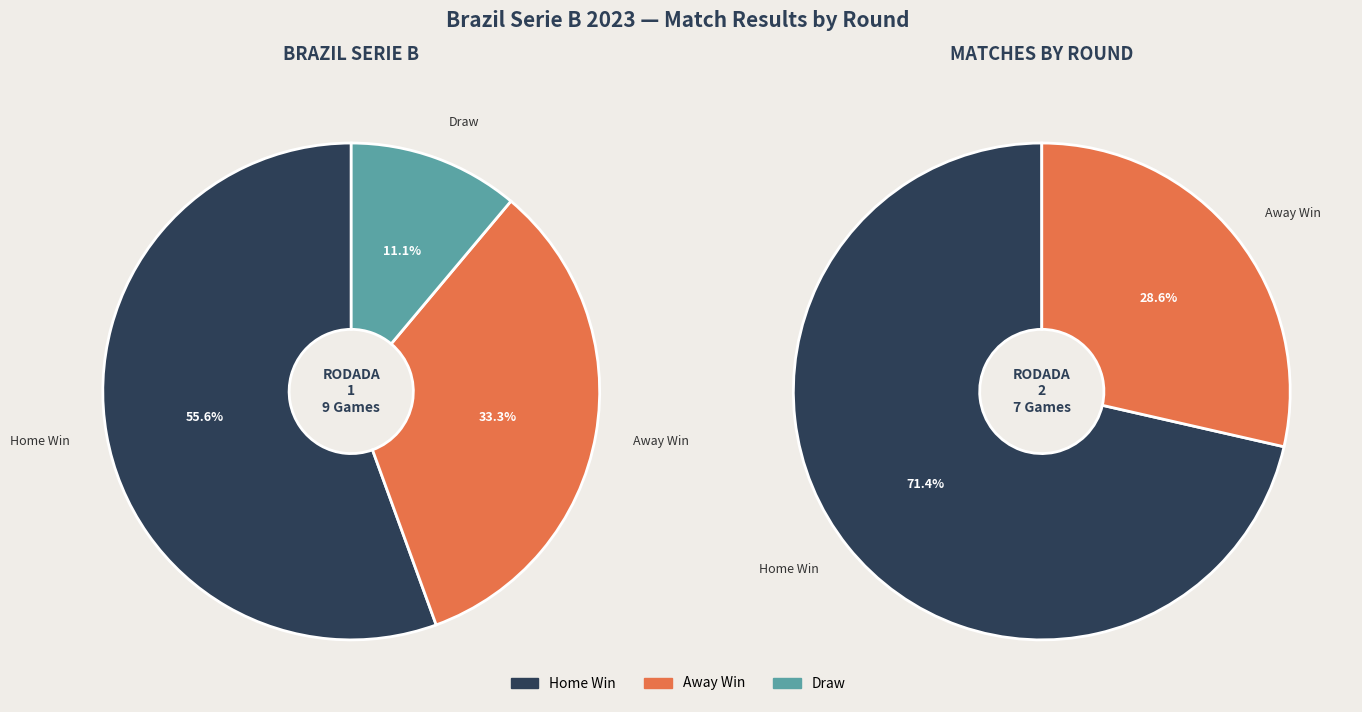

Is Rodada 1 the majority of the pie?

Yes